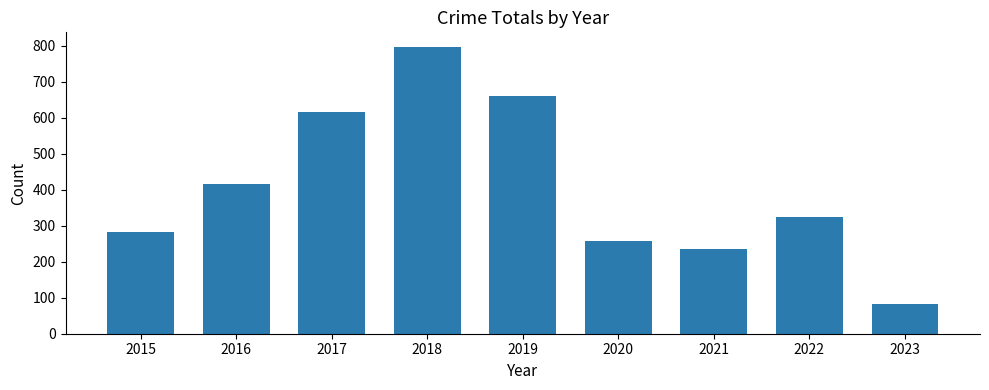

Which has a higher value, 2020 or 2022?

2022